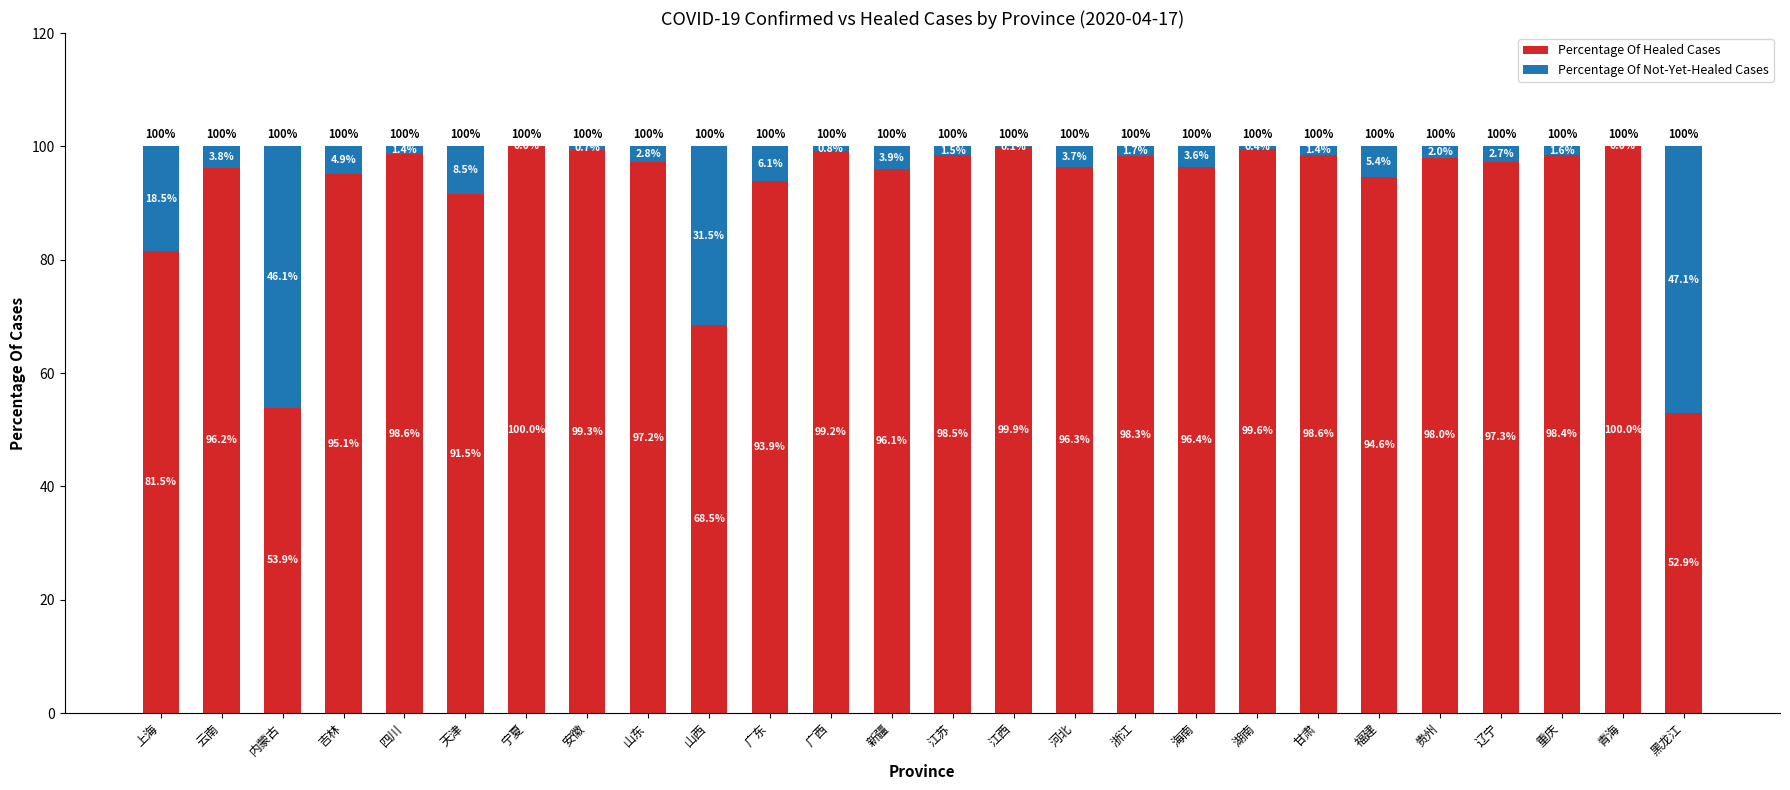

Is it true that Percentage Of Healed Cases equals 98.6 at 甘肃?

True